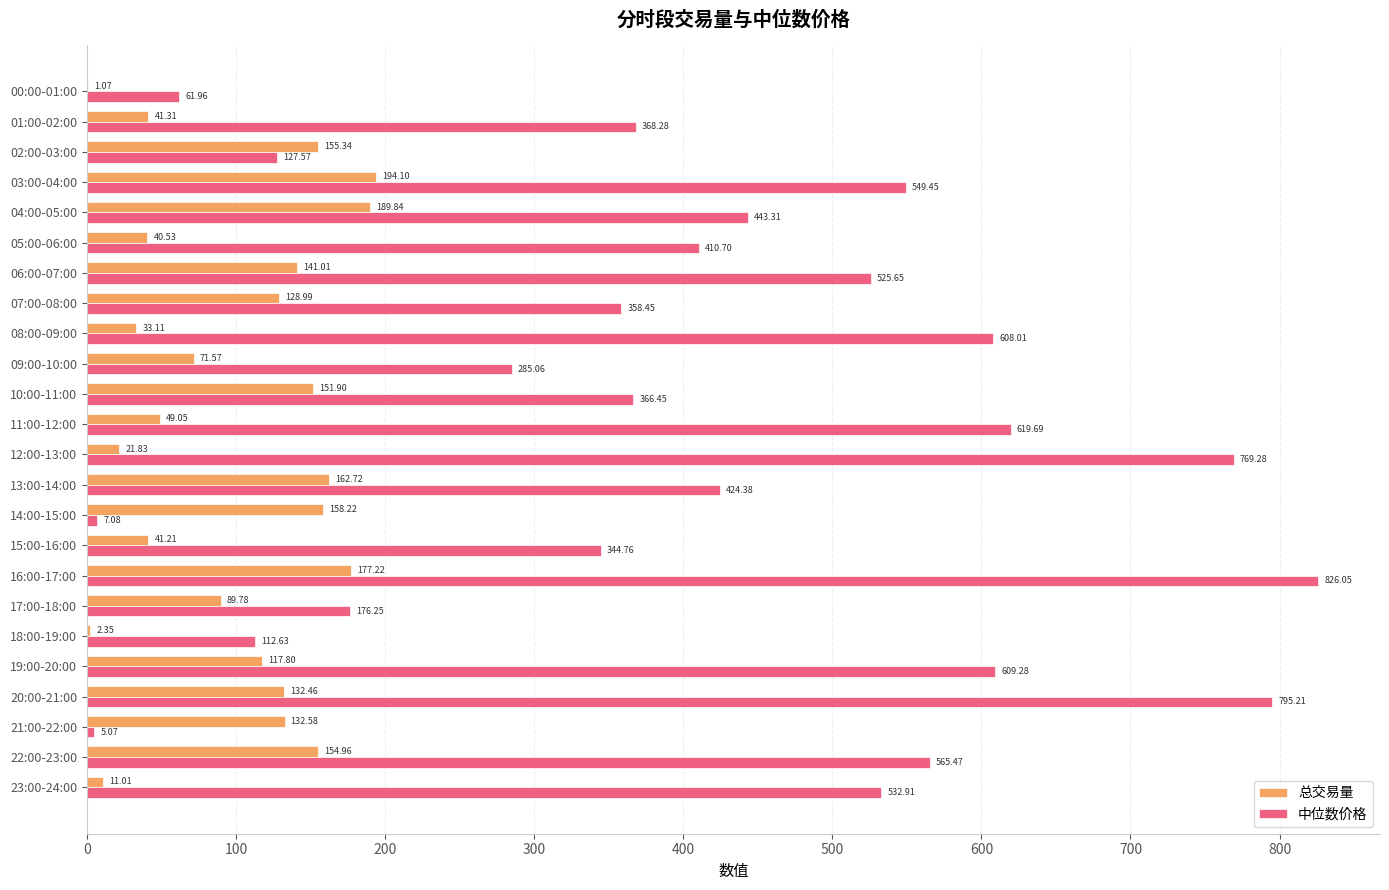

Is the value of 中位数价格 at 23:00-24:00 greater than the value of 总交易量 at 19:00-20:00?

Yes